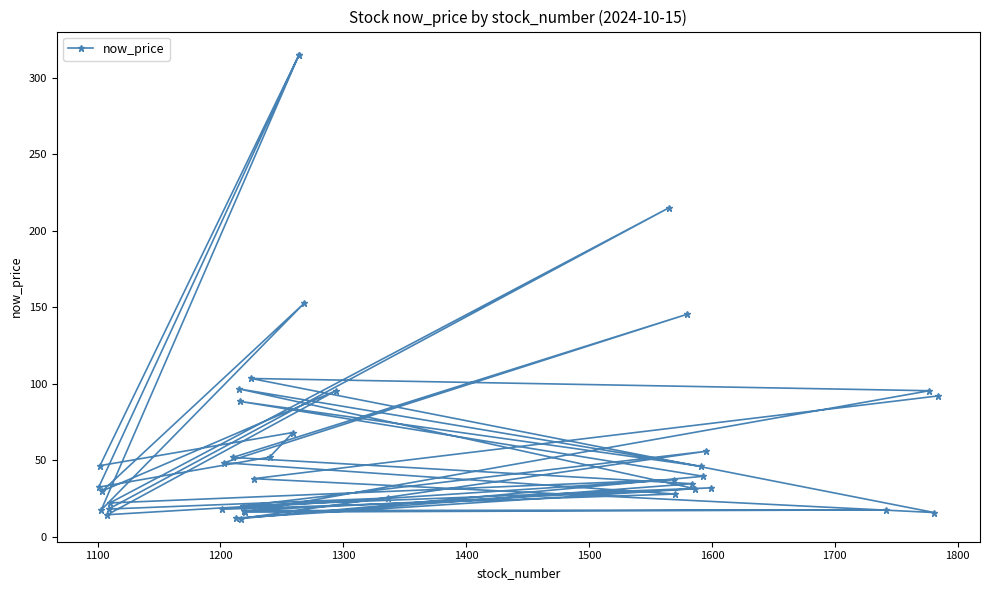

What is the maximum value shown in the chart?

315.0